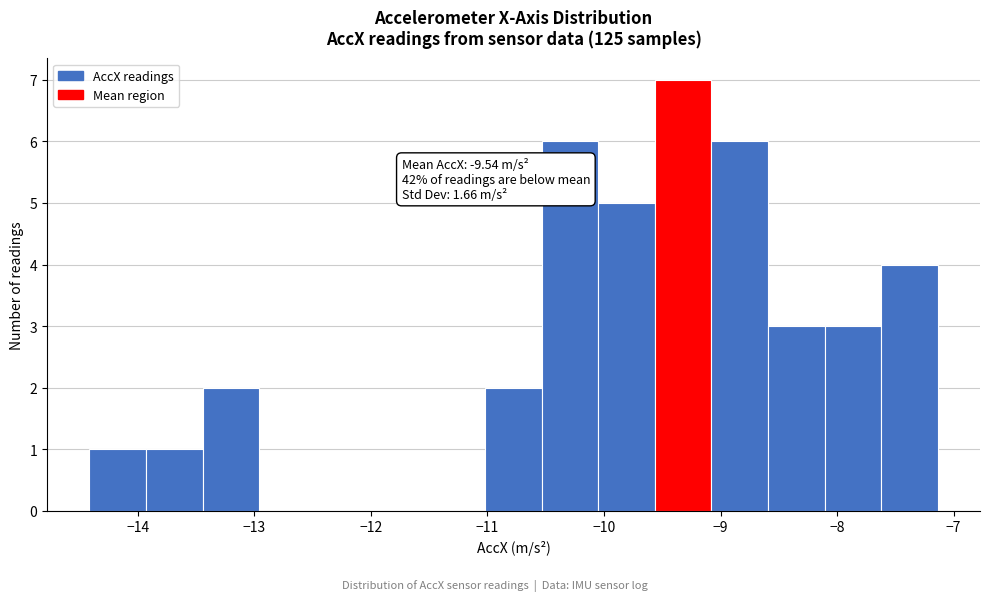

Over which range of the x-axis is the bar tallest?

-9.6 to -9.1